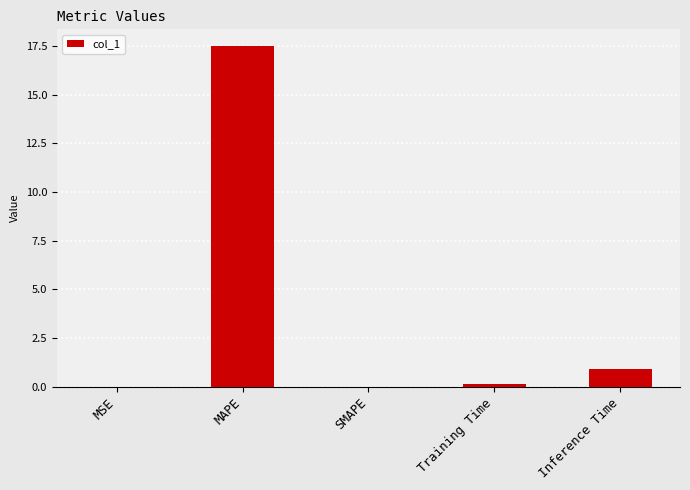

Between Inference Time and Training Time, which is larger?

Inference Time